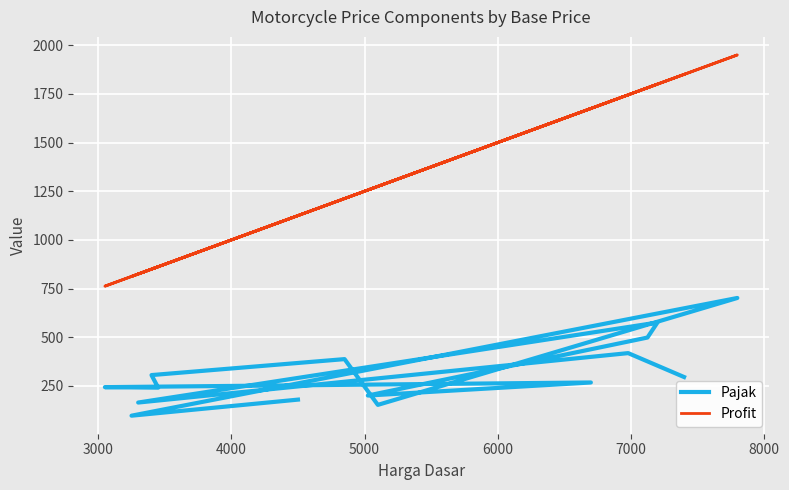

What is the average value of the Profit series?

1318.8